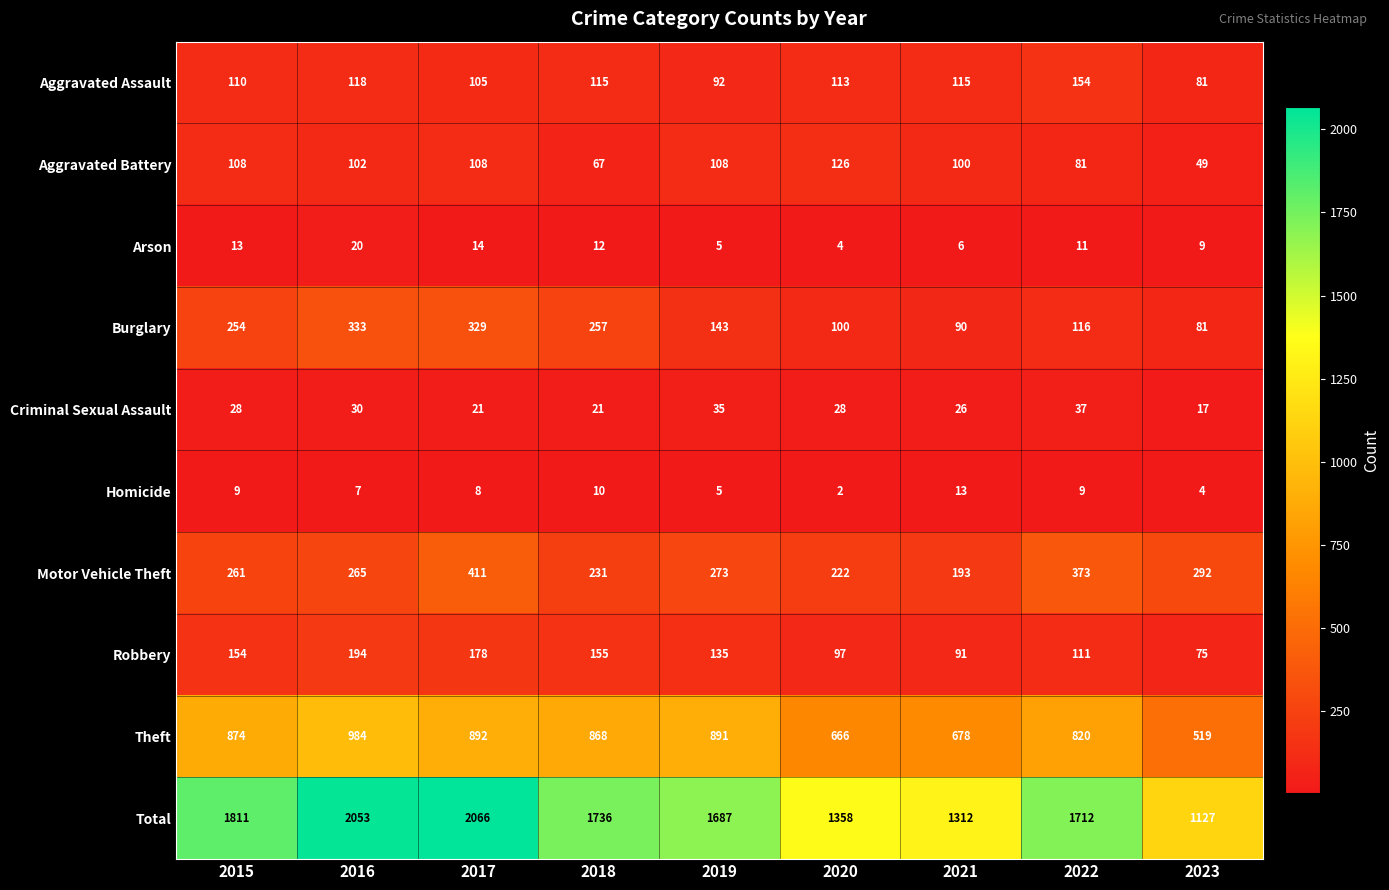

Which category has the highest value across all series?

2017